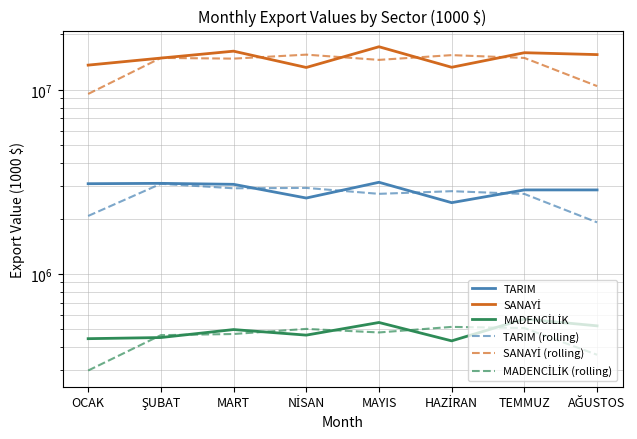

True or false: MADENCİLİK has a value of 762094.6 at NİSAN.

False